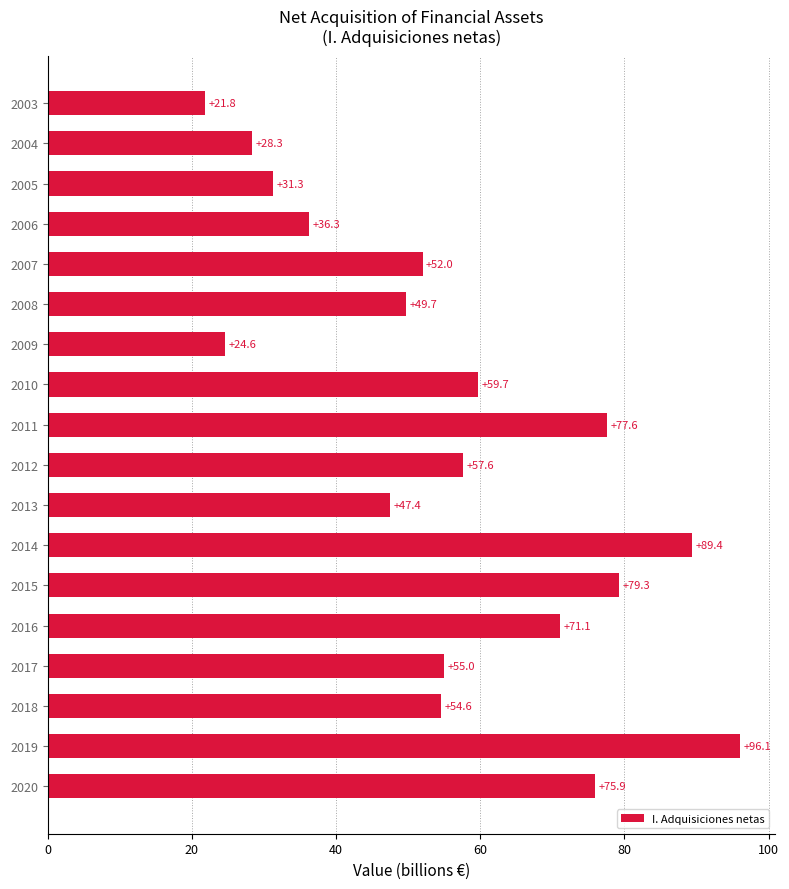

Does the chart contain stacked bars?

No